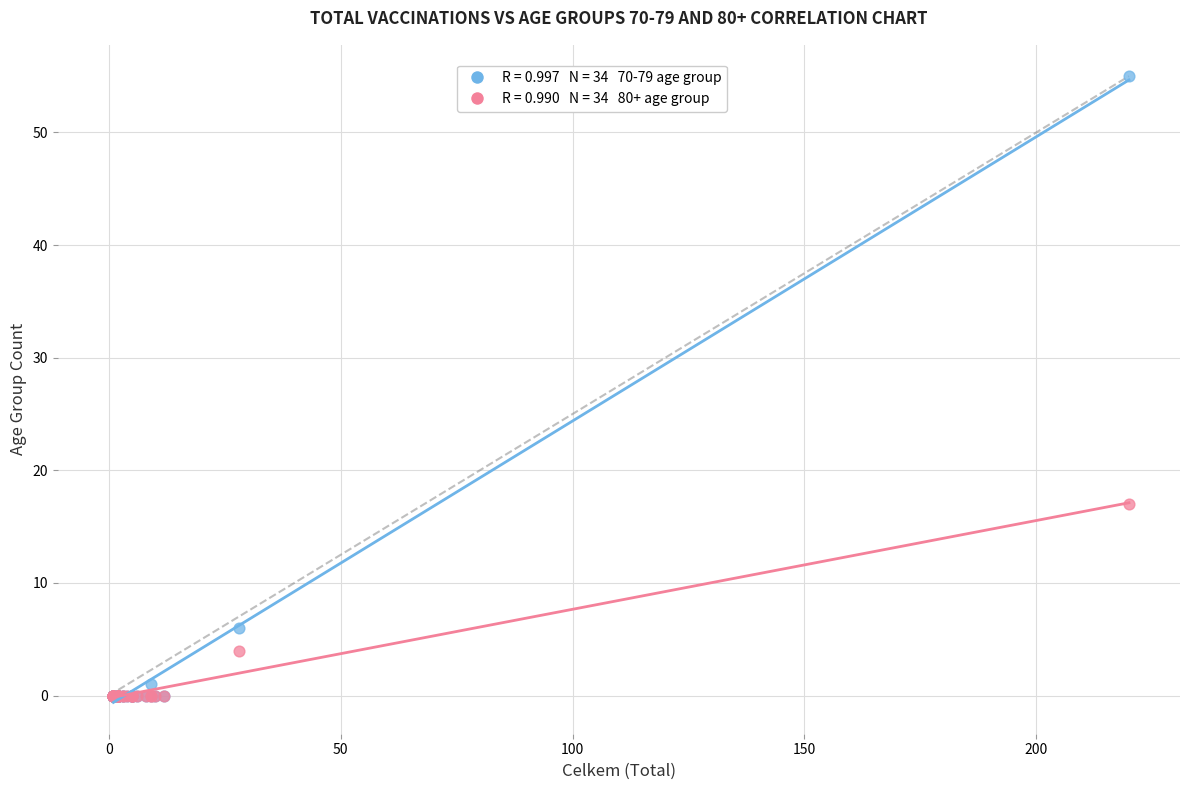

Across all series, what Y value is closest to 27?

17